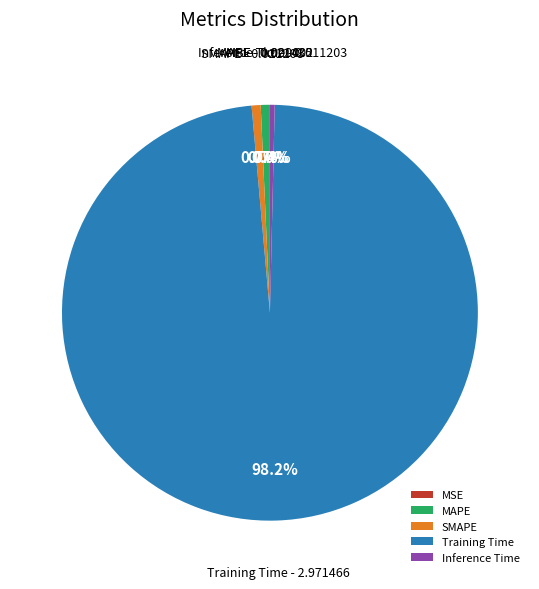

The Training Time slice represents 98% of the pie. True or false?

True